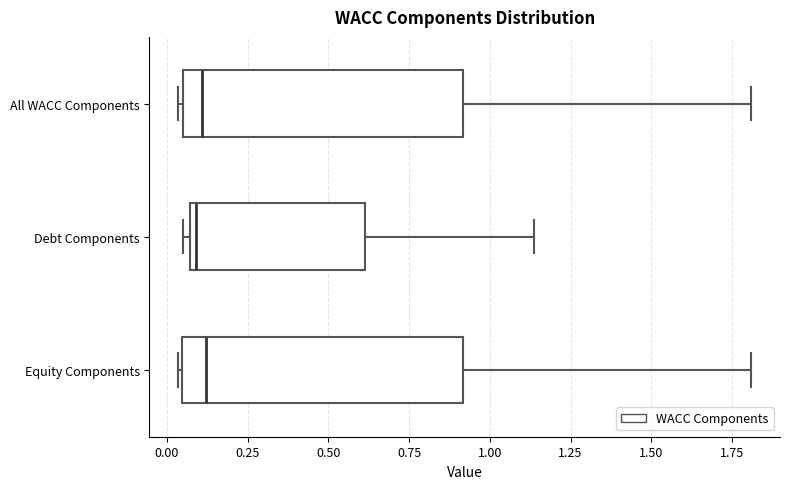

Reading bottom to top, transcribe this box plot: for each box, give where its median line is, the range the box spans, and where its two whiskers end, as read against the x-axis. The values are not printed on the chart, so give them approximately, as read against the axis.

Equity Components: median 0.10, box 0.05 to 0.90, whiskers 0.05 to 1.80
Debt Components: median 0.10, box 0.05 to 0.60, whiskers 0.05 (just left of the box's left edge) to 1.15
All WACC Components: median 0.10, box 0.05 to 0.90, whiskers 0.05 (just left of the box's left edge) to 1.80